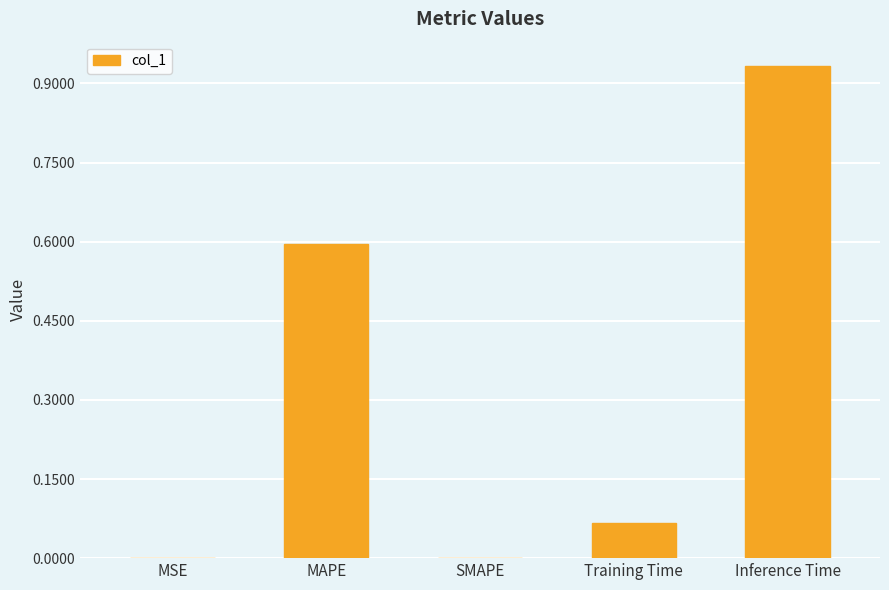

The chart shows a value of 0.5 at Inference Time. True or false?

False